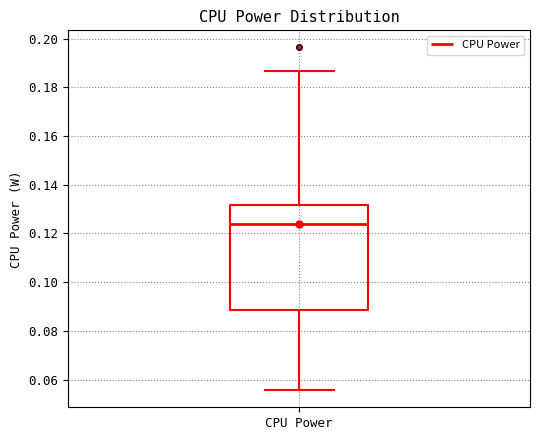

Transcribe this box plot: give where the median line is, the range the box spans, and where the two whiskers end, as read against the y-axis. The values are not printed on the chart, so give them approximately, as read against the axis.

median 0.124, box 0.088 to 0.132, whiskers 0.056 to 0.186